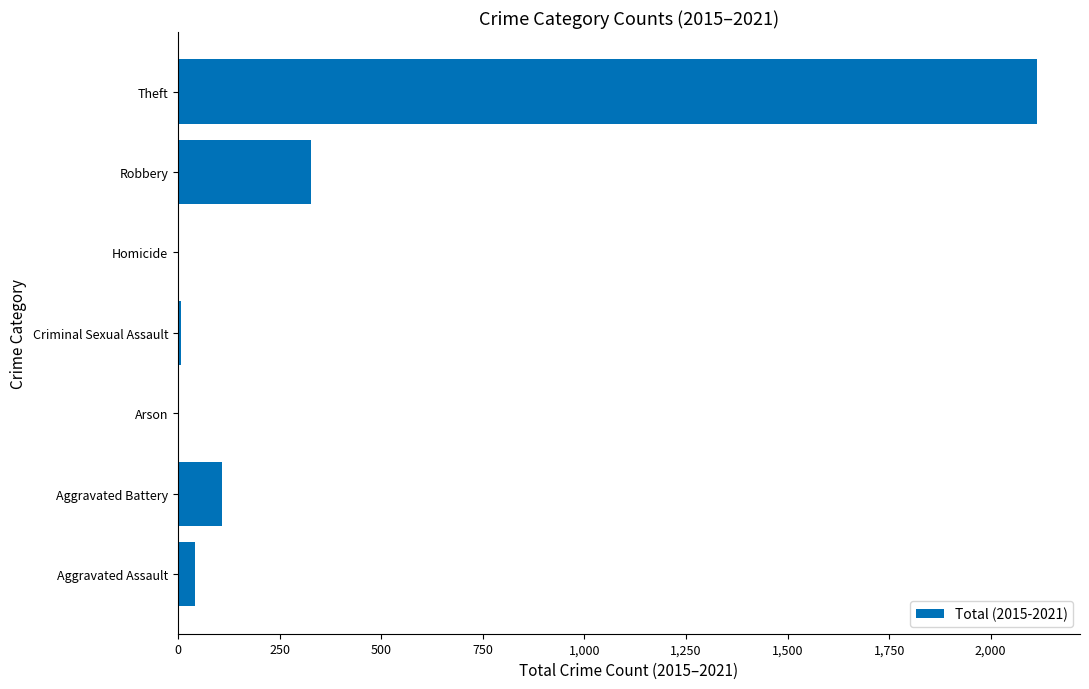

Approximately how many times larger is the value at Robbery compared to Aggravated Battery?

3.0